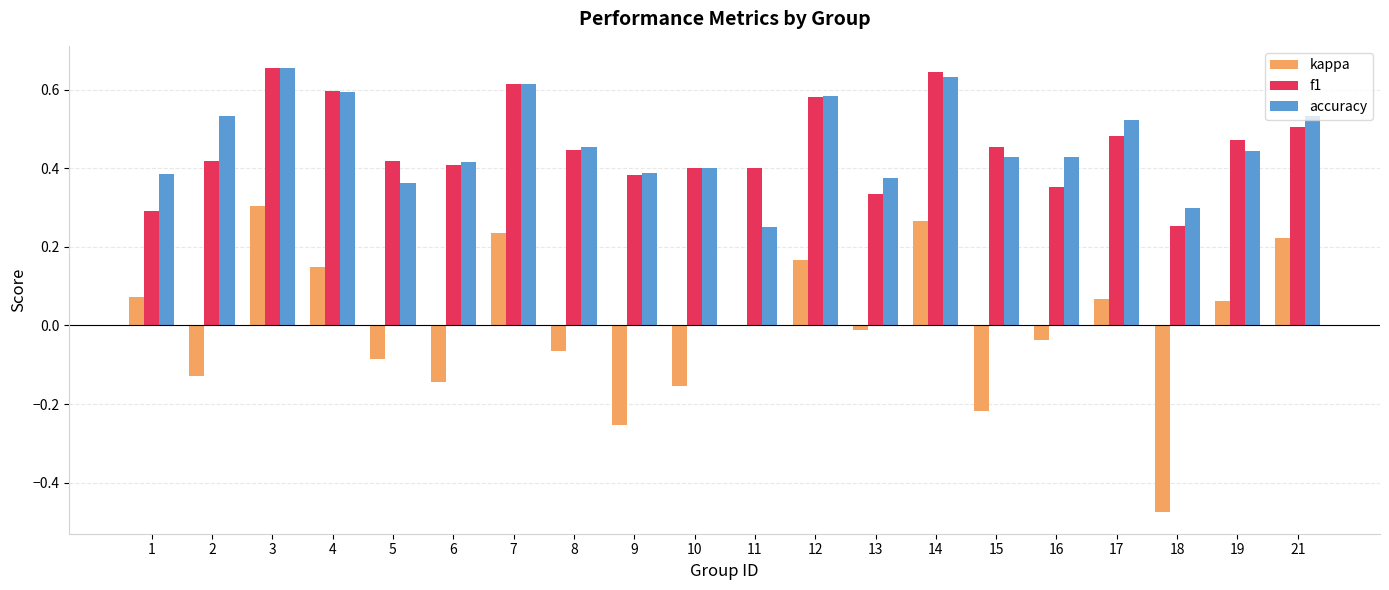

How many accuracy values are between 0 and 1?

20